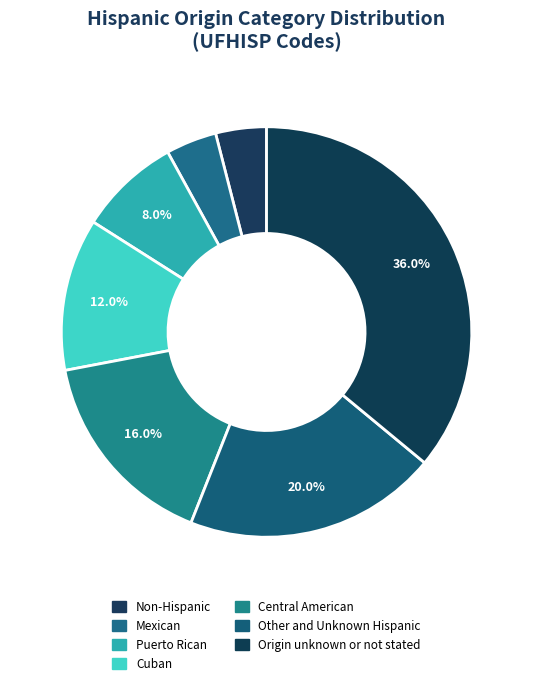

Count the number of slices in the pie.

7